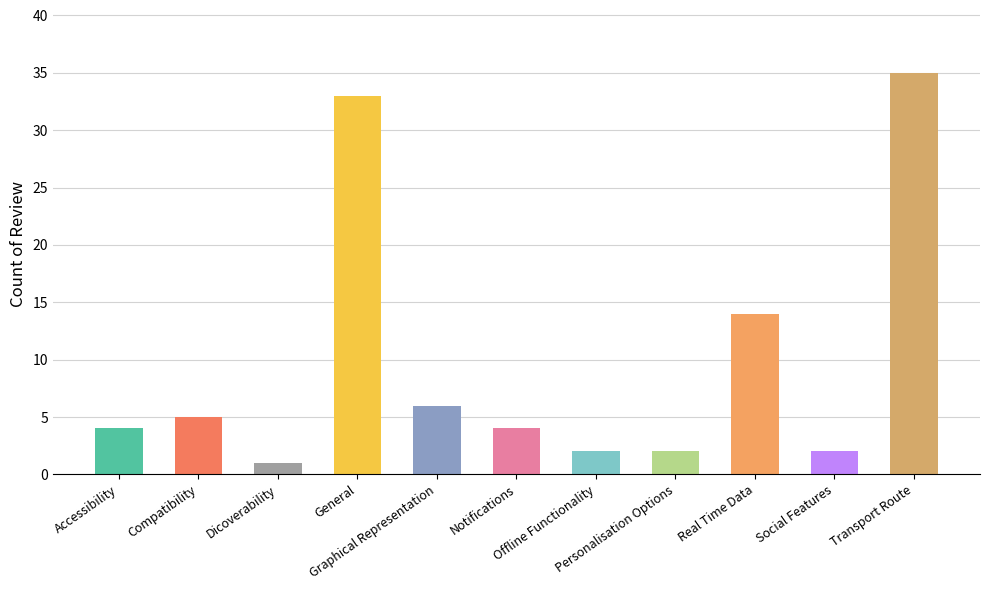

What is the sum of all values?

108